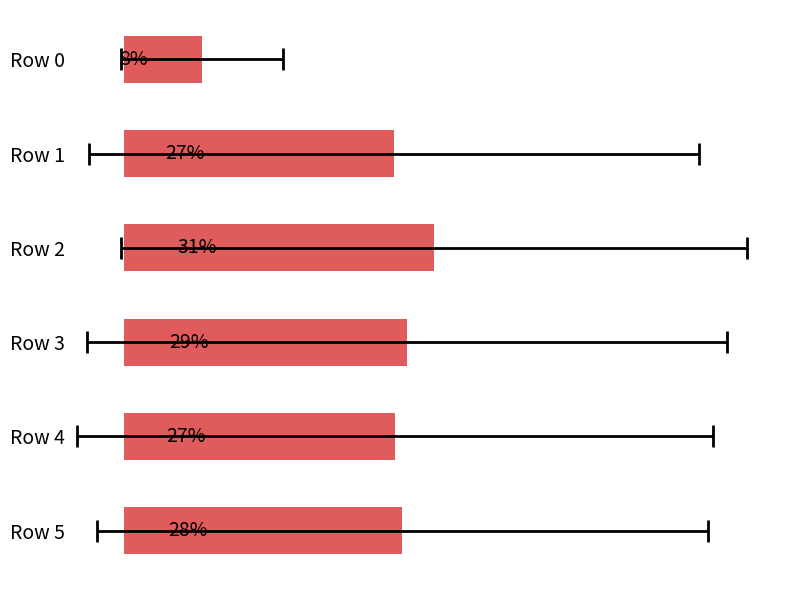

Does the chart contain any negative values?

No